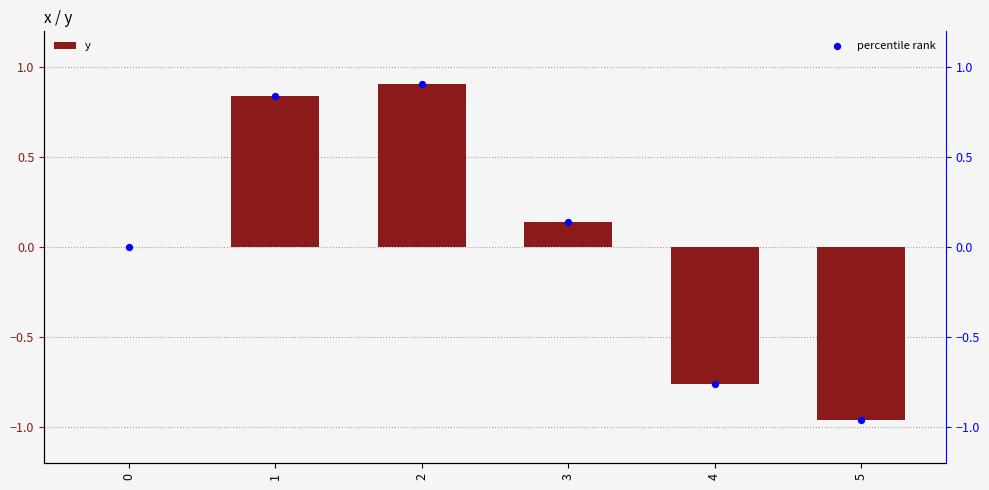

Is the value of y at 5 greater than the value of percentile rank at 3?

No